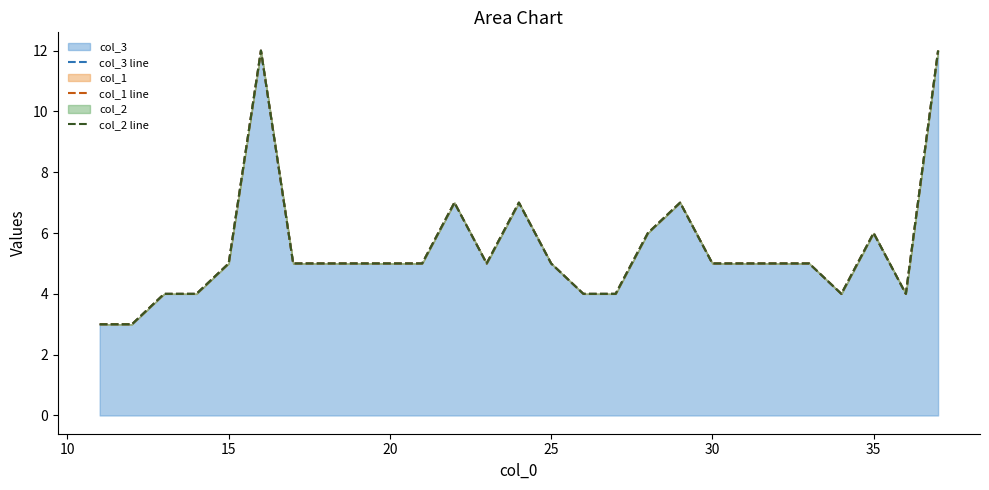

Does the chart have visible grid lines?

No